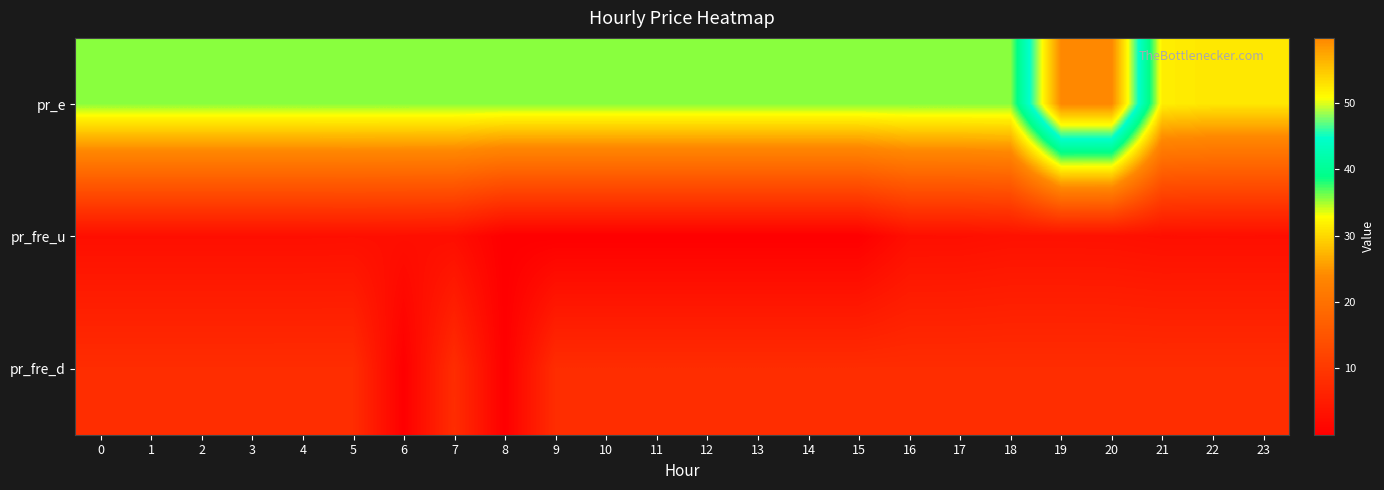

How many data points does each series have?

24